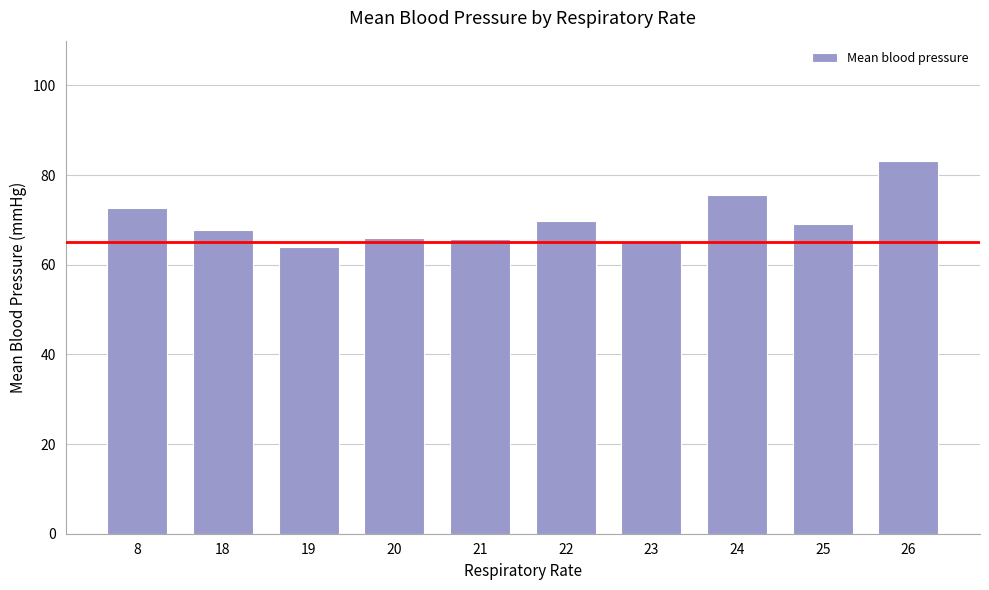

Read the value at 18.

67.7